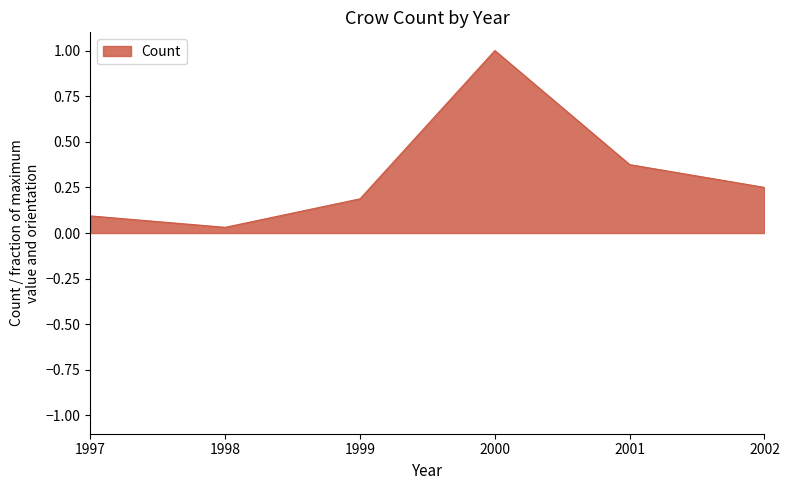

True or false: there are more than 0 points higher than both neighbors.

True